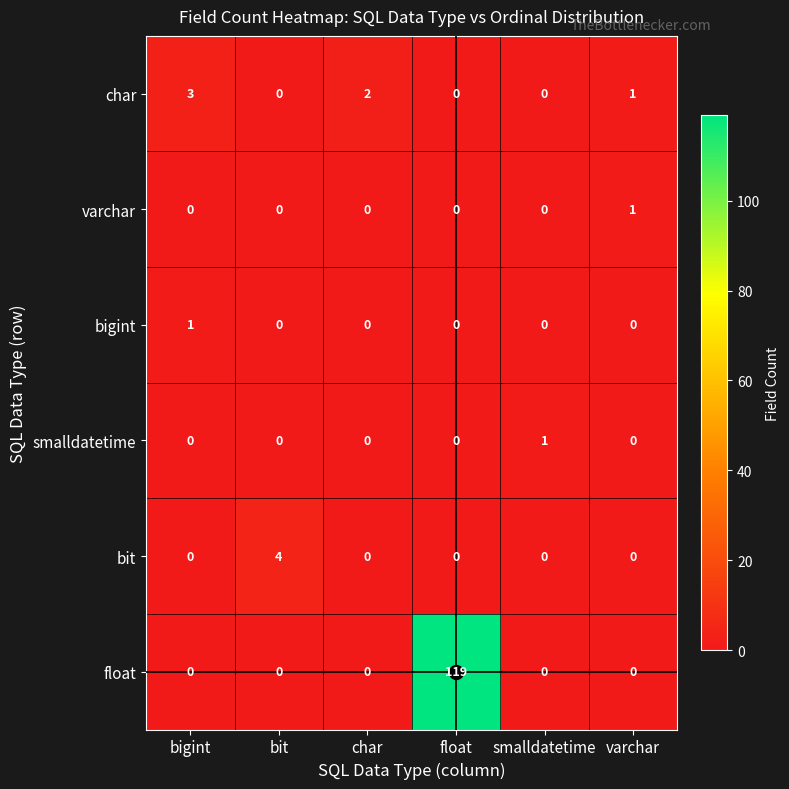

How many data points does each series have?

6